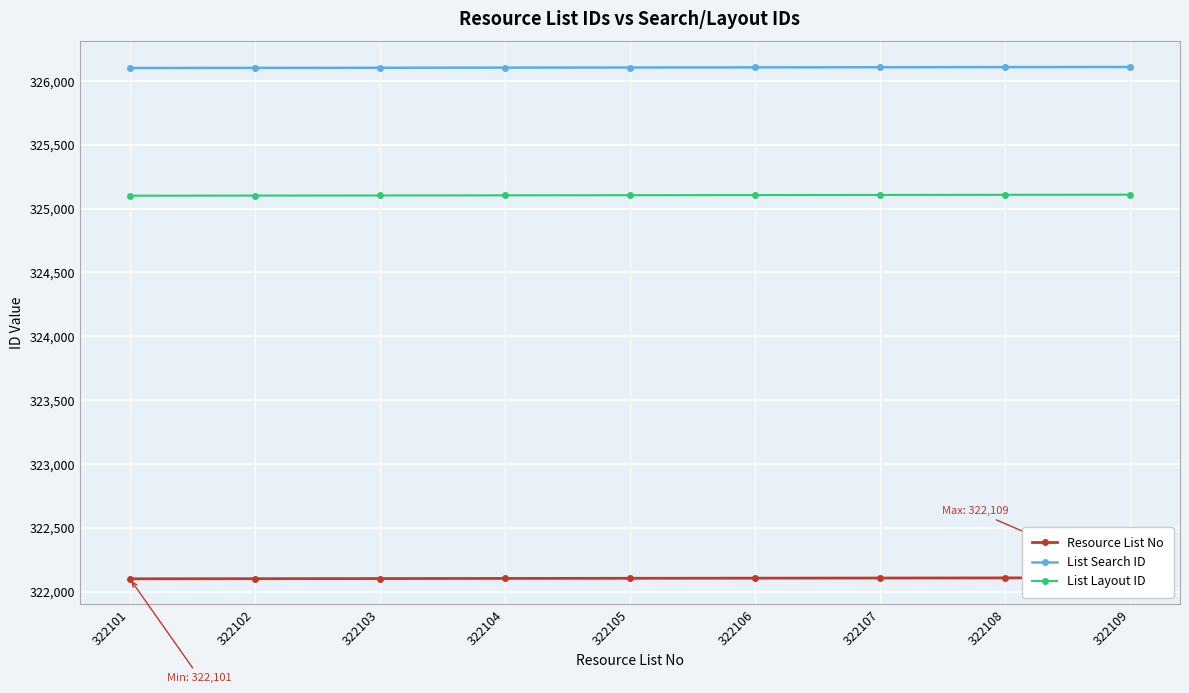

List the series in order of their overall mean, lowest first.

Resource List No, List Layout ID, List Search ID